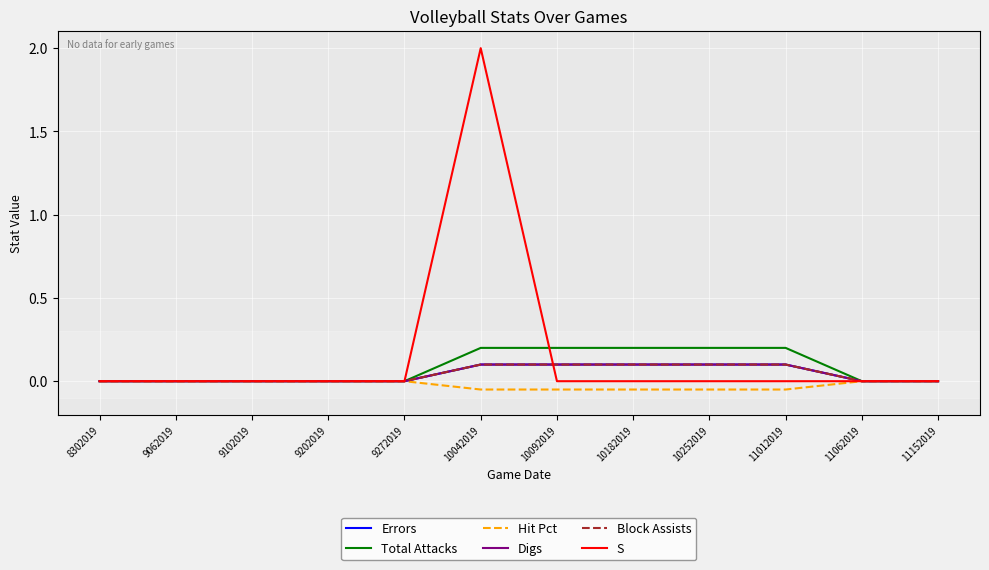

Reading left to right, extract all data points from this chart.

Errors: 0.0	0.0	0.0	0.0	0.0	0.1	0.1	0.1	0.1	0.1	0.0	0.0
Total Attacks: 0.0	0.0	0.0	0.0	0.0	0.2	0.2	0.2	0.2	0.2	0.0	0.0
Hit Pct: 0.0	0.0	0.0	0.0	0.0	-0.1	-0.1	-0.1	-0.1	-0.1	0.0	0.0
Digs: 0.0	0.0	0.0	0.0	0.0	0.1	0.1	0.1	0.1	0.1	0.0	0.0
Block Assists: 0.0	0.0	0.0	0.0	0.0	0.1	0.1	0.1	0.1	0.1	0.0	0.0
S: 0.0	0.0	0.0	0.0	0.0	2.0	0.0	0.0	0.0	0.0	0.0	0.0